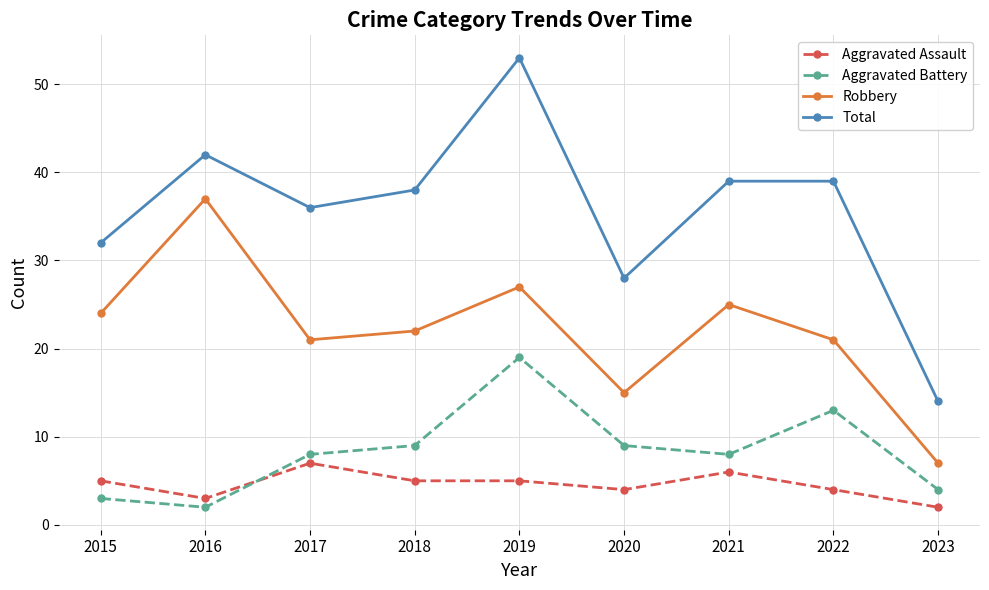

Which label corresponds to the largest value in the chart?

2019